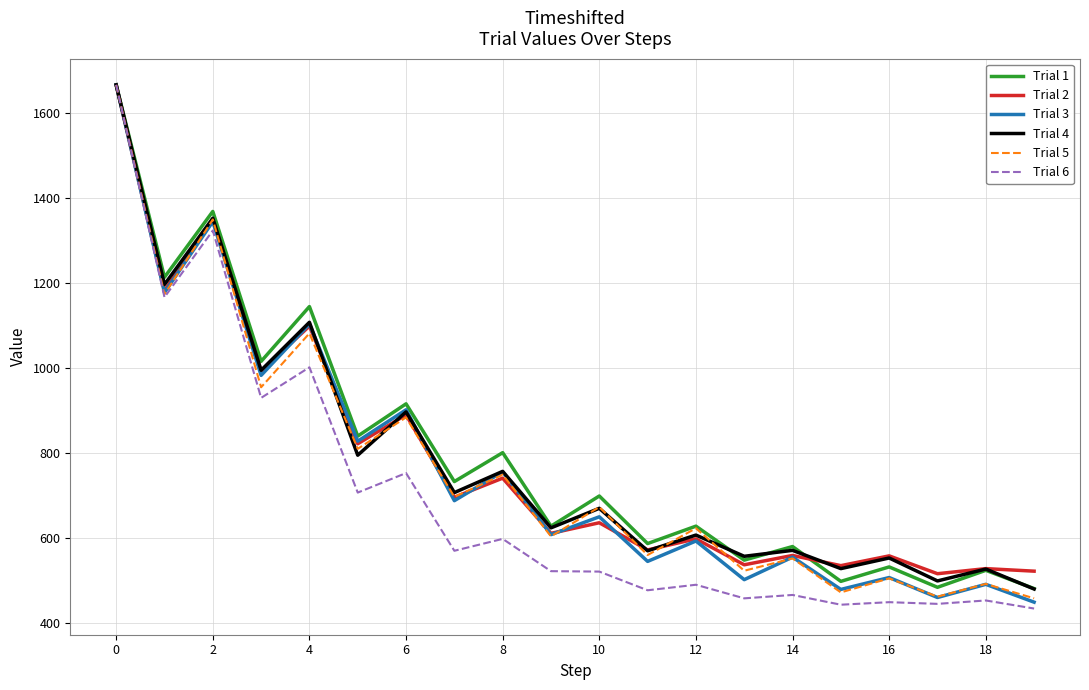

What is the minimum value shown in the chart?

434